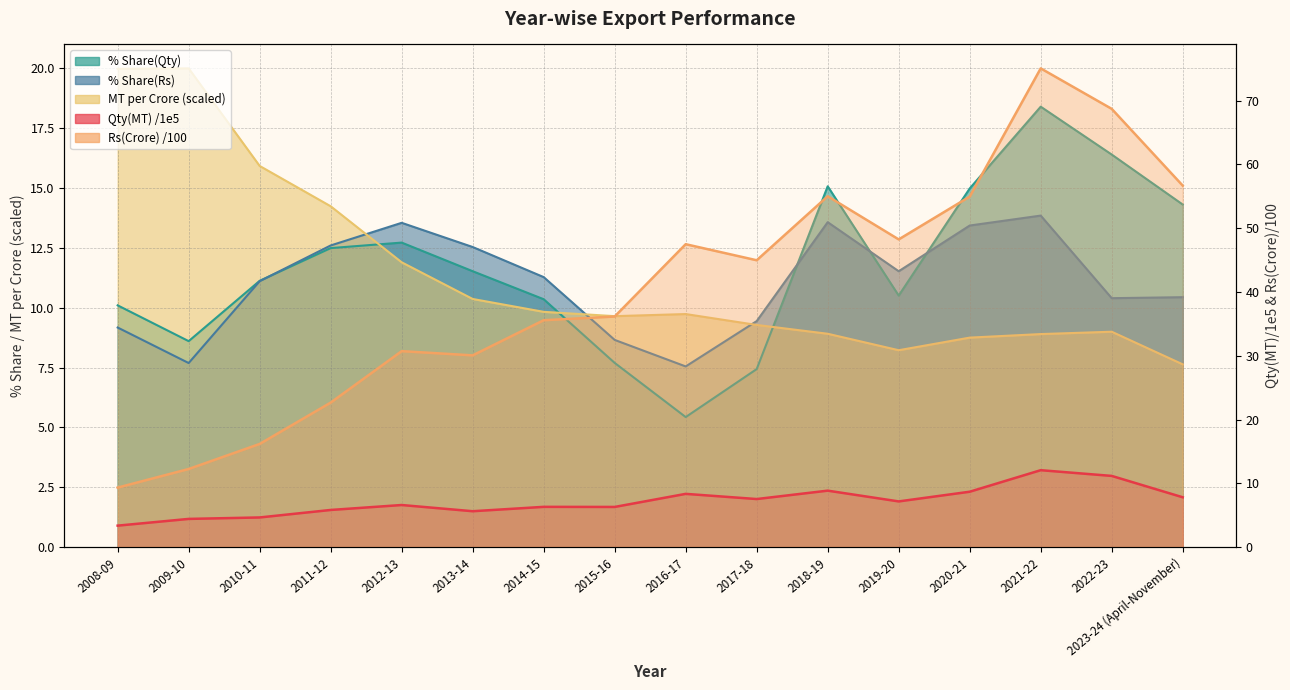

Does the chart display data point markers on the line(s)?

No